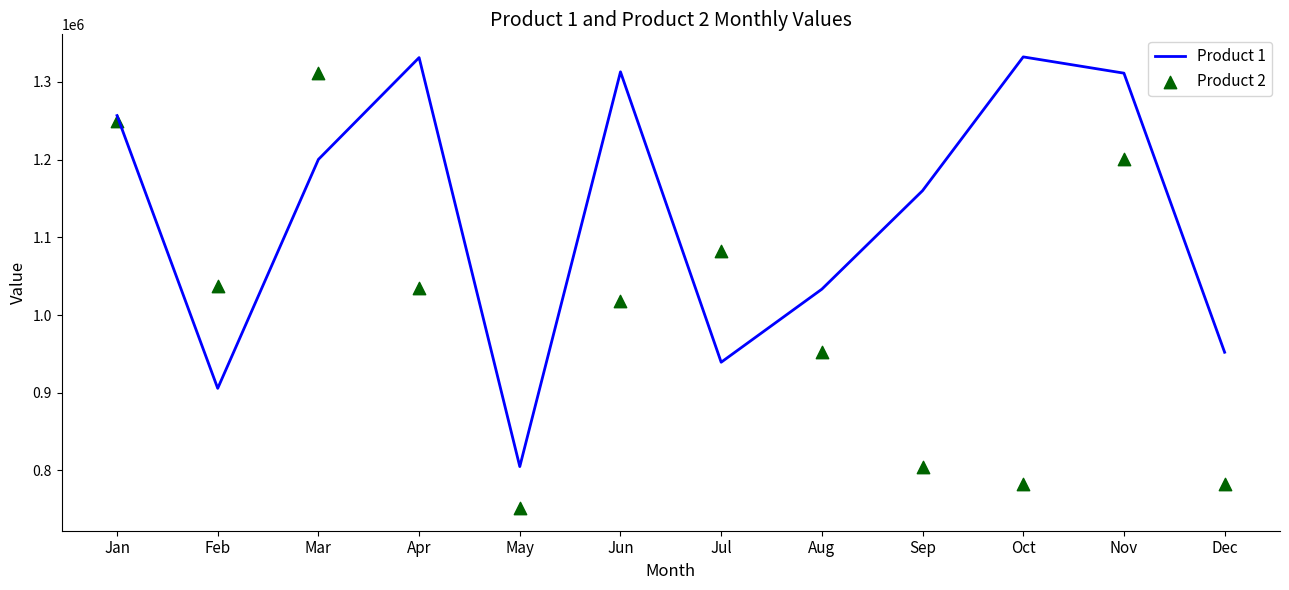

Which series has the largest total across all categories?

Product 1